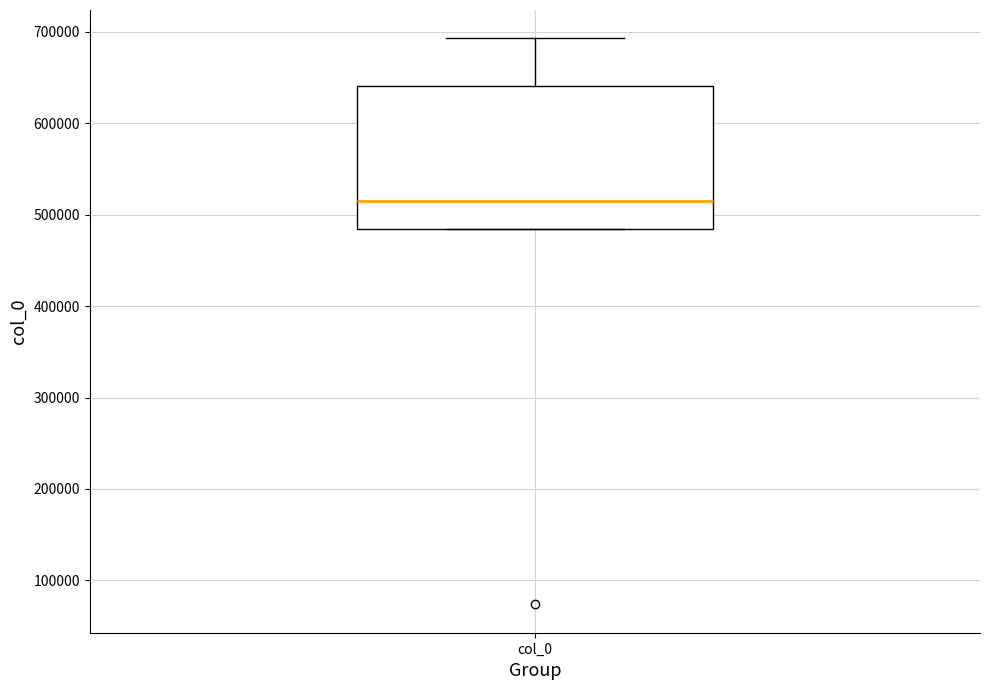

Transcribe this box plot: give where the median line is, the range the box spans, and where the two whiskers end, as read against the y-axis. The values are not printed on the chart, so give them approximately, as read against the axis.

median 510000, box 480000 to 640000, whiskers 480000 to 690000